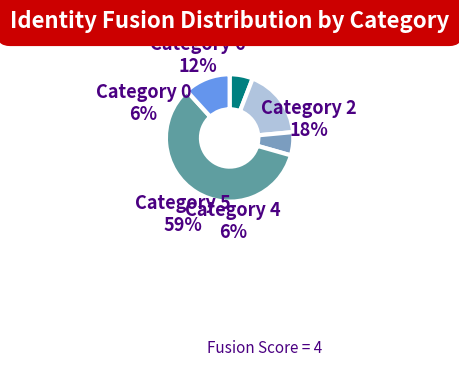

How much of the chart is everything except 5?

41.2%